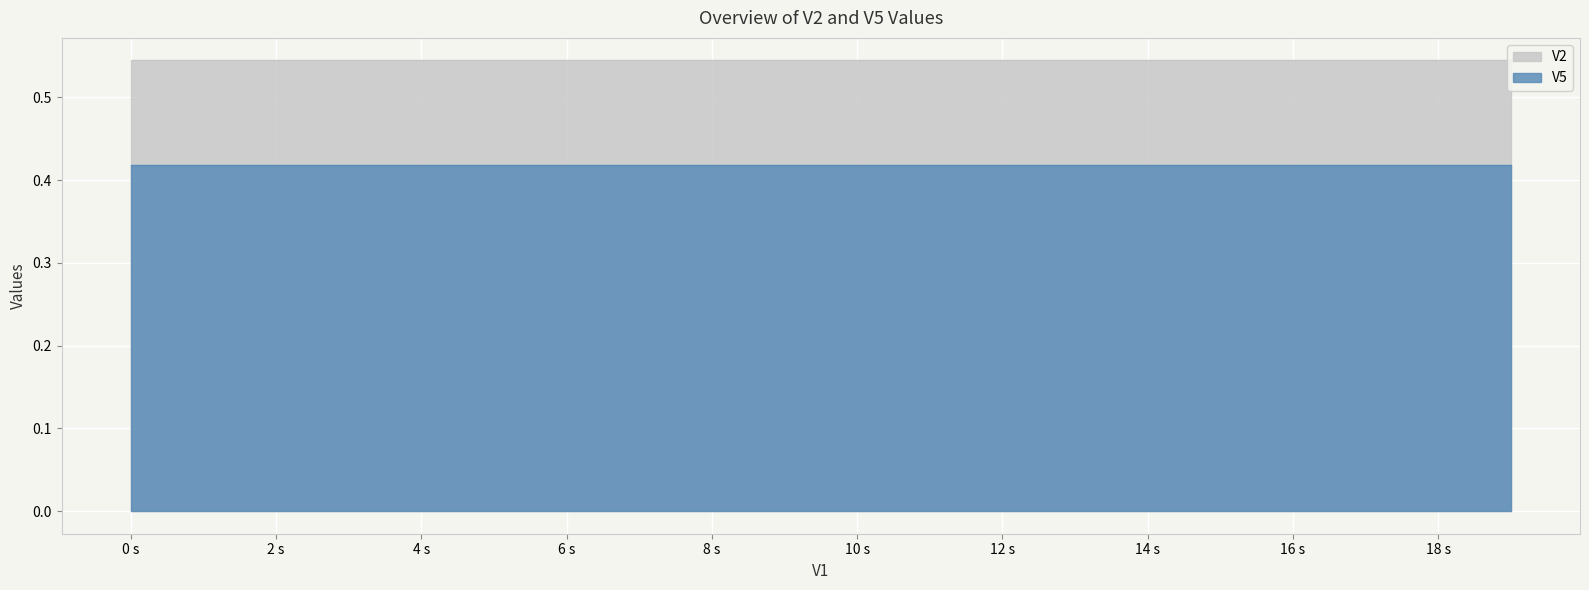

True or false: V5 and V2 cross at least once.

False